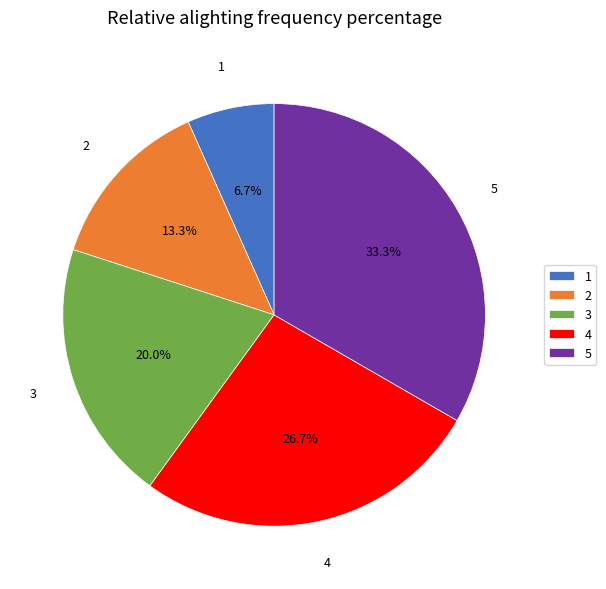

What percentage is the 1 slice, to the nearest percent?

7%